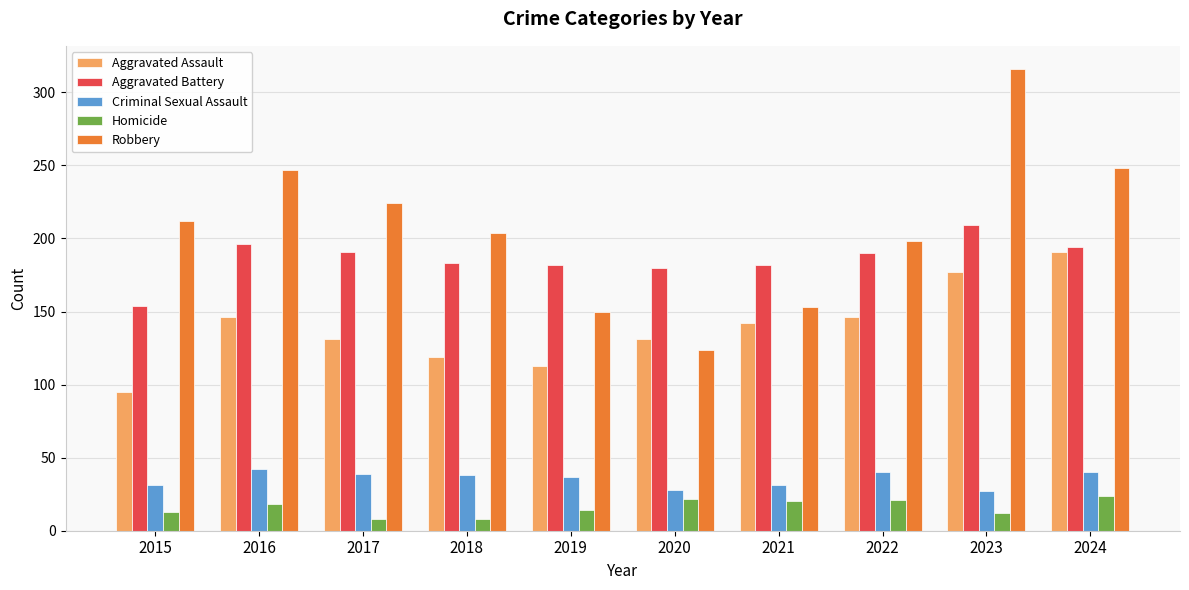

What are all the series names shown in the legend?

Aggravated Assault, Aggravated Battery, Criminal Sexual Assault, Homicide, Robbery